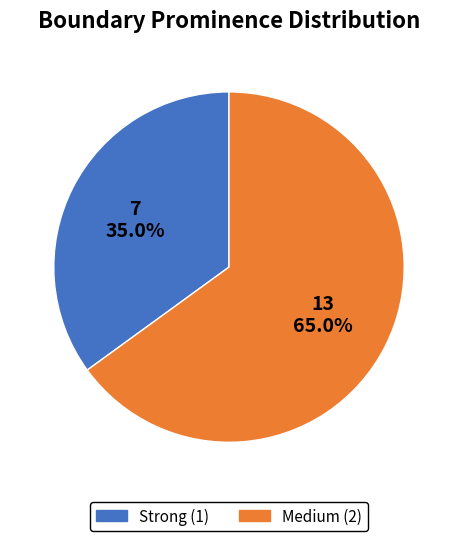

What percentage is the Strong (1) slice, to the nearest percent?

35%